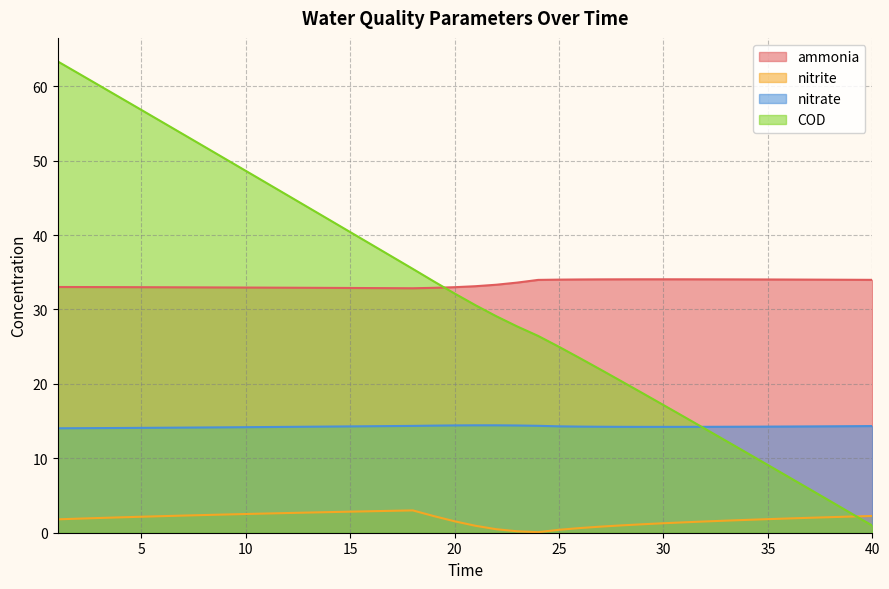

Reading right to left, list all the values displayed in this chart.

ammonia: 40=34.0	39=34.0	38=34.0	37=34.0	36=34.0	35=34.0	34=34.0	33=34.0	32=34.0	31=34.0	30=34.1	29=34.1	28=34.0	27=34.0	26=34.0	25=34.0	24=34.0	23=33.6	22=33.3	21=33.1	20=33.0	19=32.9	18=32.8	17=32.9	16=32.9	15=32.9	14=32.9	13=32.9	12=32.9	11=32.9	10=32.9	9=33.0	8=33.0	7=33.0	6=33.0	5=33.0	4=33.0	3=33.0	2=33.0	1=33.0
nitrite: 40=2.3	39=2.2	38=2.1	37=2.0	36=1.9	35=1.8	34=1.7	33=1.6	32=1.5	31=1.4	30=1.3	29=1.1	28=1.0	27=0.8	26=0.6	25=0.4	24=0.1	23=0.2	22=0.5	21=0.9	20=1.5	19=2.2	18=3.0	17=2.9	16=2.9	15=2.8	14=2.8	13=2.7	12=2.6	11=2.6	10=2.5	9=2.4	8=2.4	7=2.3	6=2.2	5=2.1	4=2.1	3=2.0	2=1.9	1=1.8
nitrate: 40=14.3	39=14.3	38=14.3	37=14.3	36=14.3	35=14.3	34=14.2	33=14.2	32=14.2	31=14.2	30=14.2	29=14.2	28=14.2	27=14.2	26=14.3	25=14.3	24=14.4	23=14.4	22=14.4	21=14.4	20=14.4	19=14.4	18=14.4	17=14.3	16=14.3	15=14.3	14=14.3	13=14.2	12=14.2	11=14.2	10=14.2	9=14.2	8=14.1	7=14.1	6=14.1	5=14.1	4=14.1	3=14.1	2=14.0	1=14.0
COD: 40=1.0	39=2.6	38=4.2	37=5.8	36=7.5	35=9.1	34=10.7	33=12.3	32=13.9	31=15.6	30=17.2	29=18.7	28=20.3	27=21.9	26=23.5	25=25.0	24=26.4	23=27.7	22=29.1	21=30.6	20=32.1	19=33.8	18=35.4	17=37.1	16=38.7	15=40.4	14=42.0	13=43.7	12=45.3	11=47.0	10=48.6	9=50.3	8=51.9	7=53.5	6=55.2	5=56.8	4=58.4	3=60.1	2=61.7	1=63.3